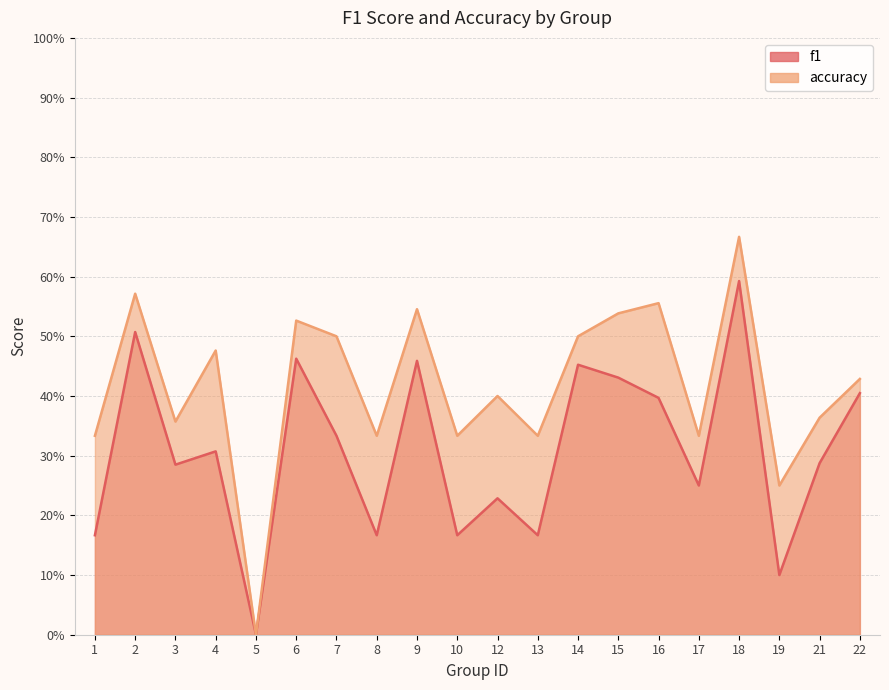

Count the number of categories in the chart.

20